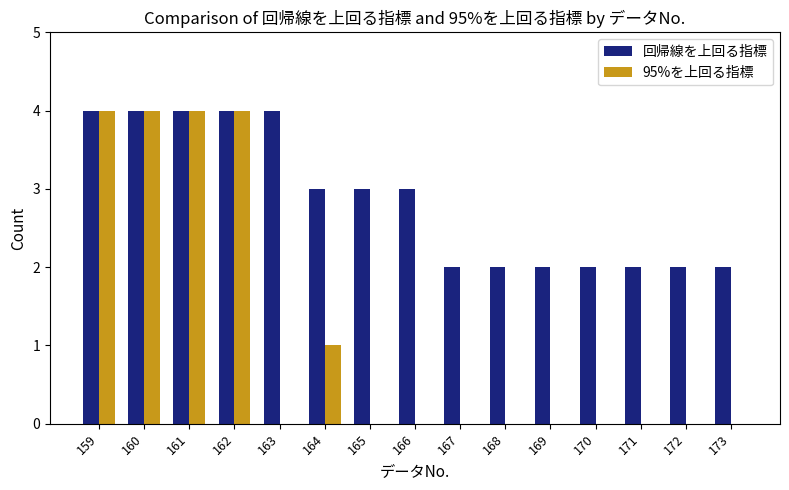

Which series has the largest total across all categories?

回帰線を上回る指標